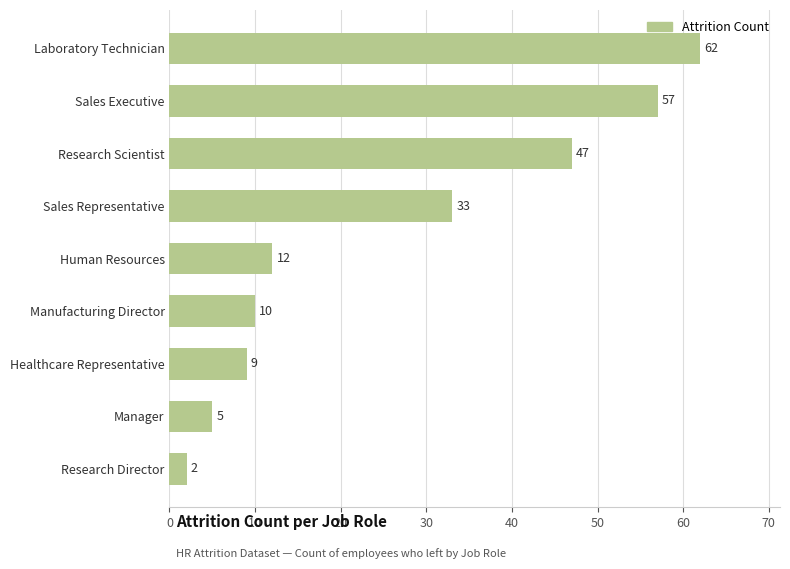

List the labels in order of value, smallest first.

Research Director, Manager, Healthcare Representative, Manufacturing Director, Human Resources, Sales Representative, Research Scientist, Sales Executive, Laboratory Technician